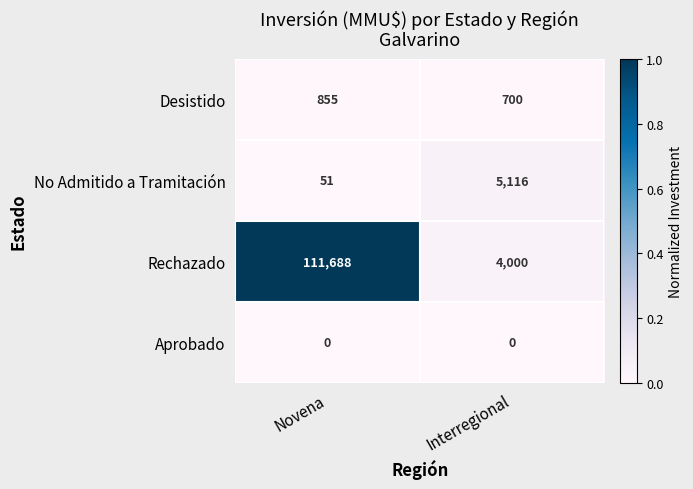

What is the difference between the highest and lowest values at Novena?

111688